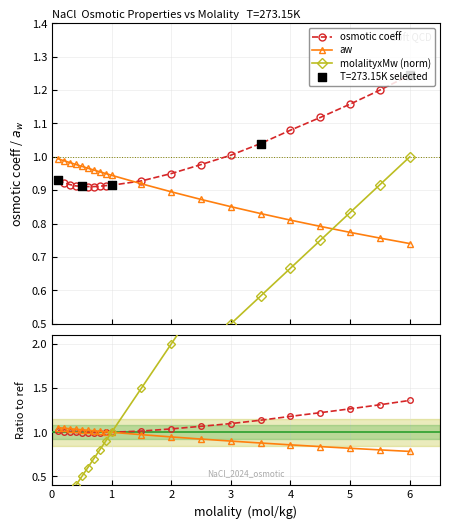

Is the value of molalityxMw (norm) at 12 greater than the value of aw ratio at 6?

No